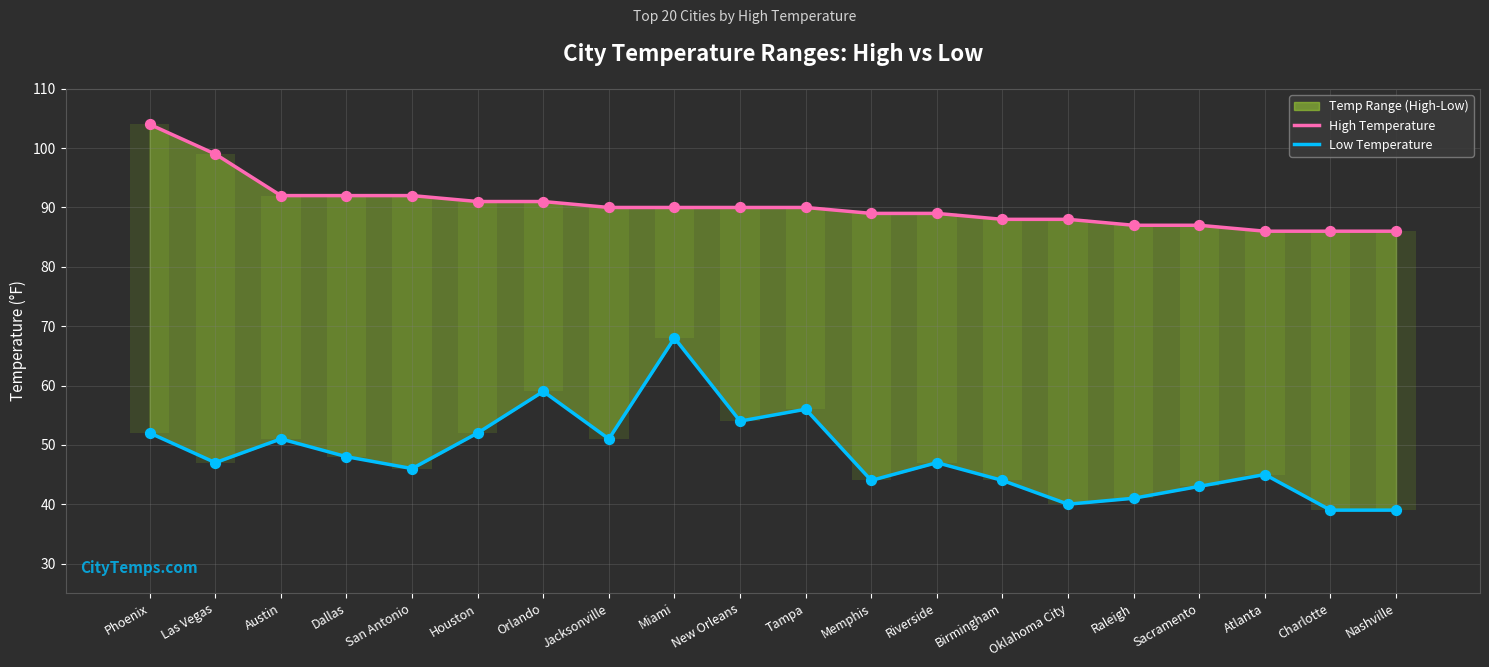

Which series reaches the minimum Y coordinate?

Low Temperature